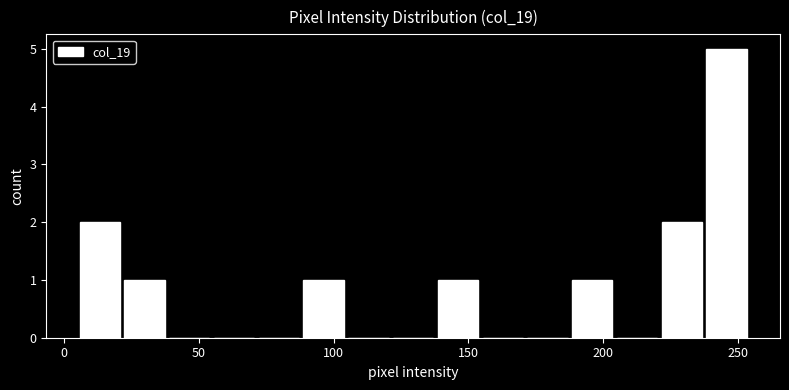

Around what value on the x-axis is the tallest bar? Give the approximate position of its centre, as read against the axis.

245